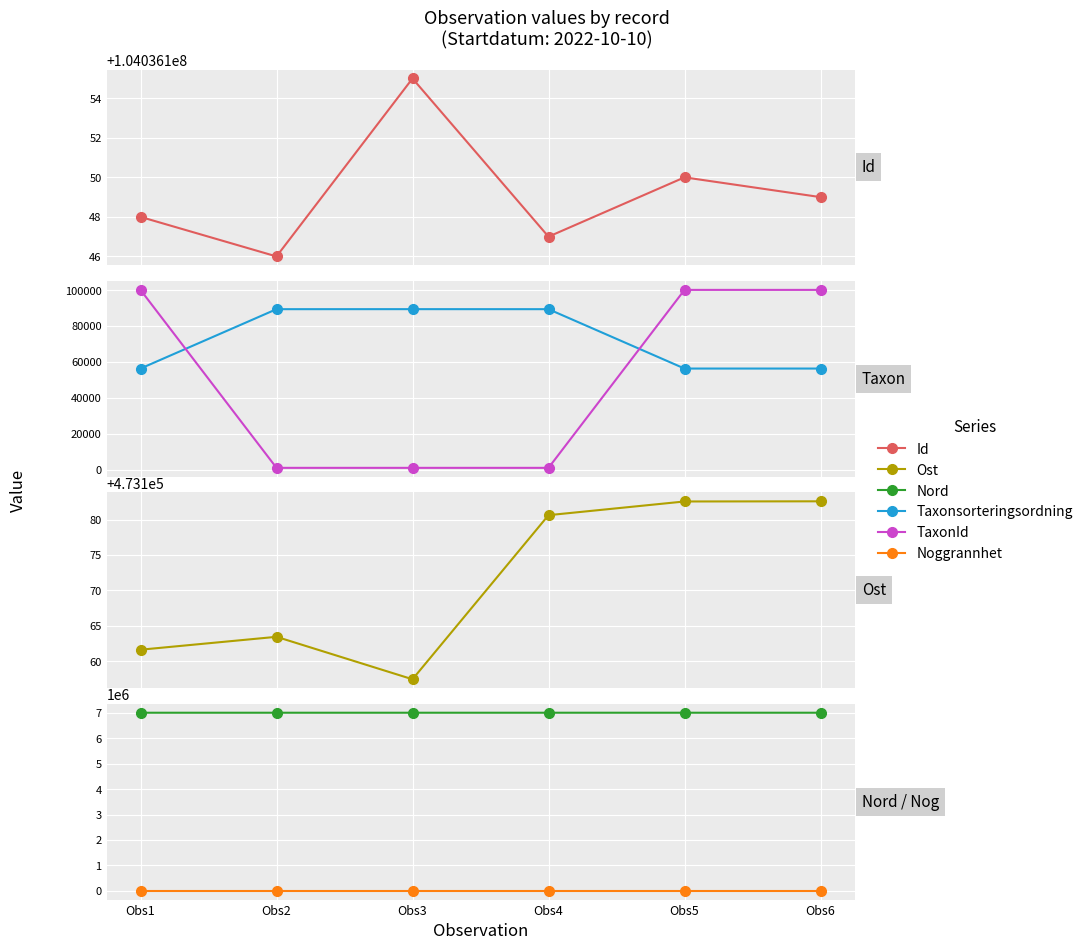

What is the difference between the maximum and minimum values in the Taxonsorteringsordning series?

33011.0